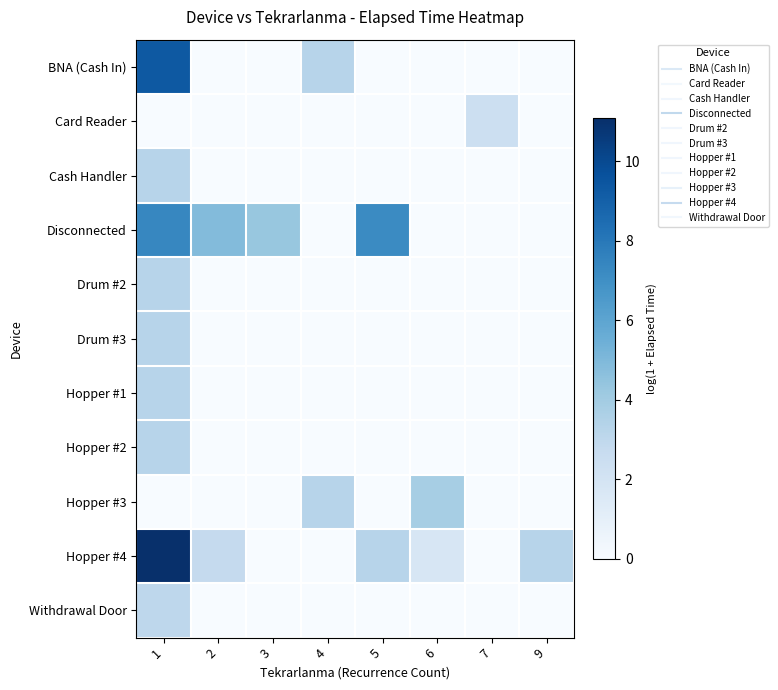

Which series has the widest spread of values?

Hopper #4